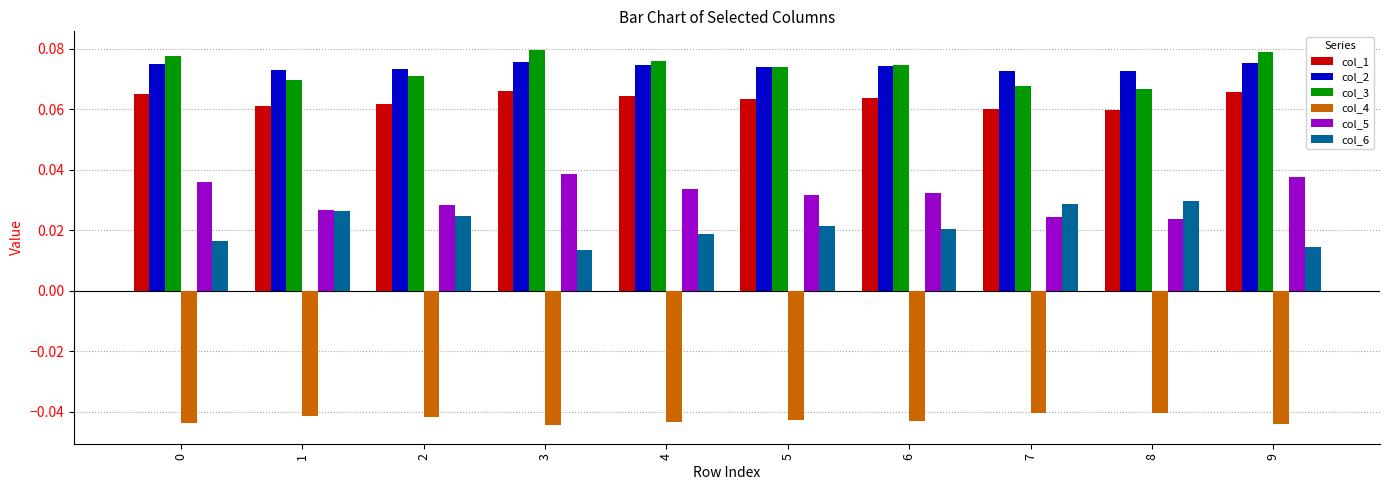

At how many categories does at least one series exceed 0?

10